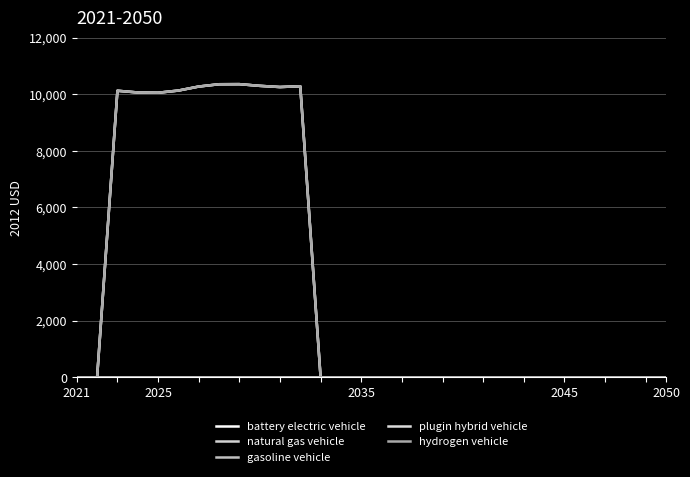

Does the chart have visible grid lines?

Yes